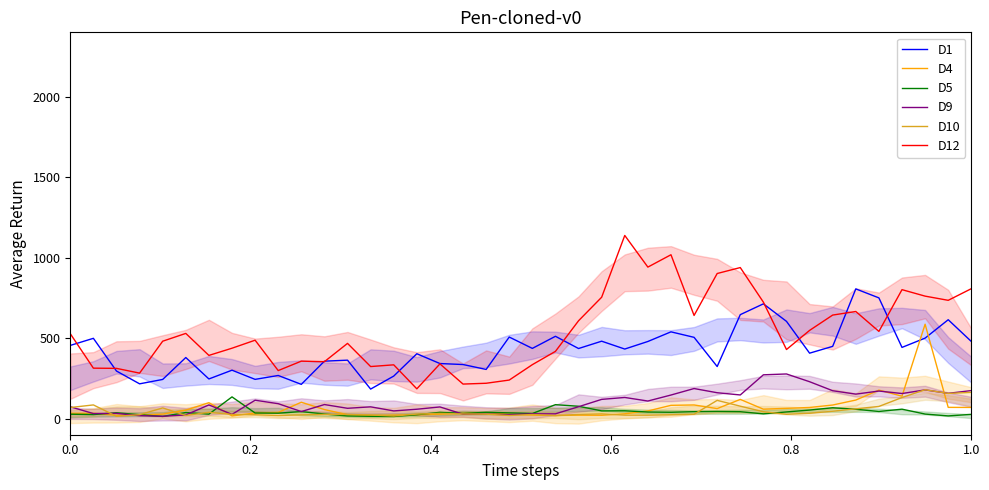

True or false: D10 and D5 cross at least once.

True